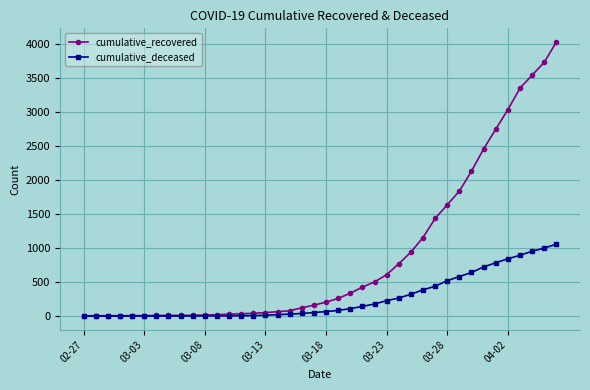

What is the maximum value for cumulative_recovered?

4026